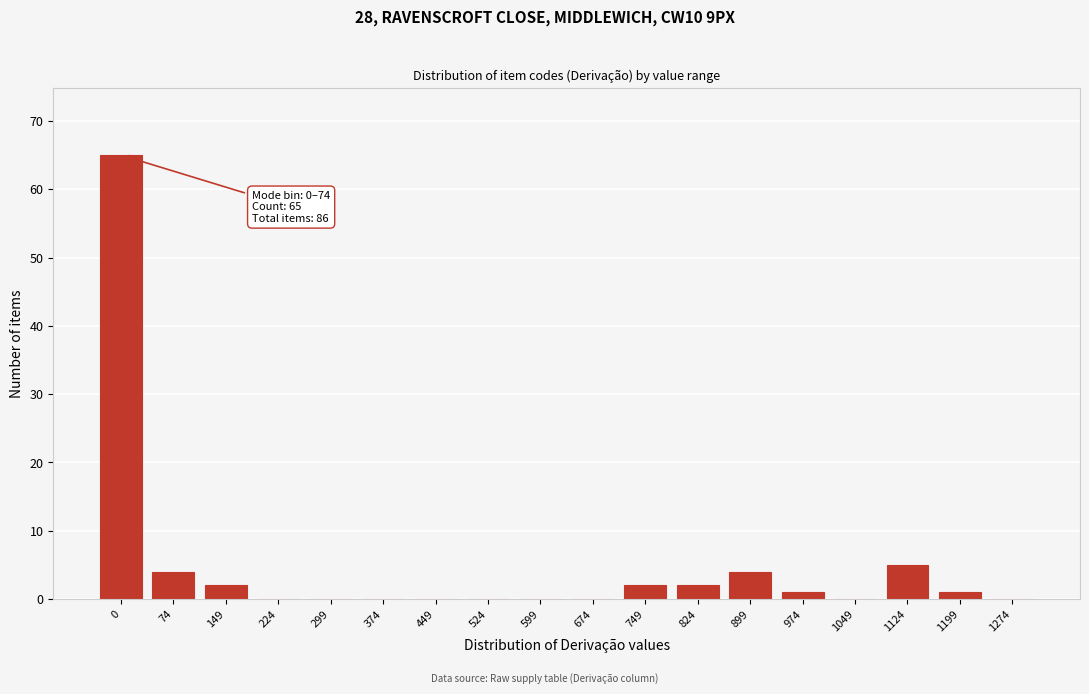

Reading right to left, extract all data points from this chart.

1274=0	1199=1	1124=5	1049=0	974=1	899=4	824=2	749=2	674=0	599=0	524=0	449=0	374=0	299=0	224=0	149=2	74=4	0=65